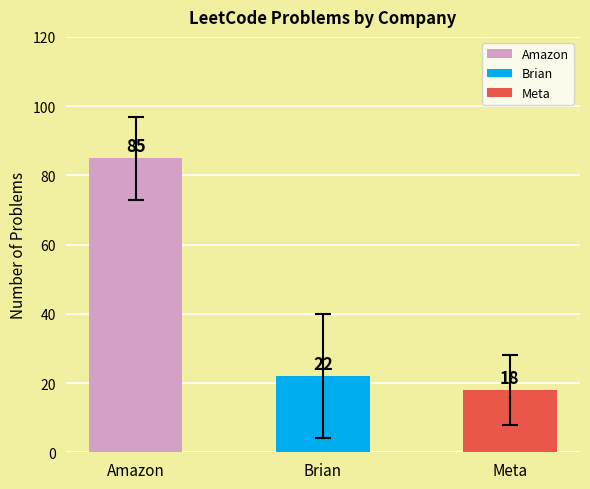

Which label corresponds to the largest value in the chart?

Amazon